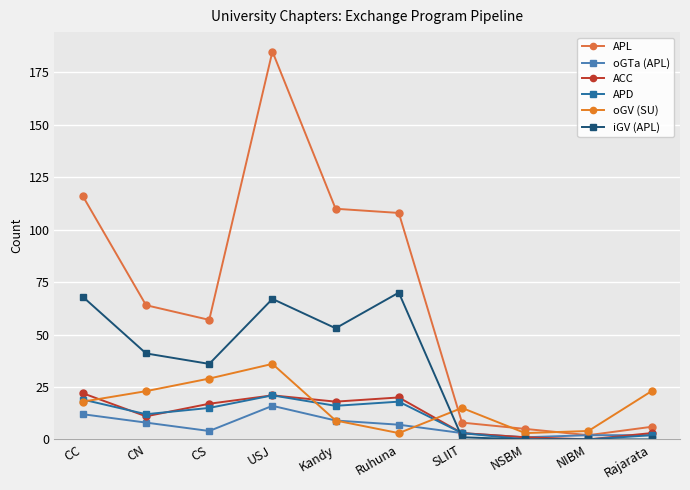

How many distinct data groups are displayed?

6